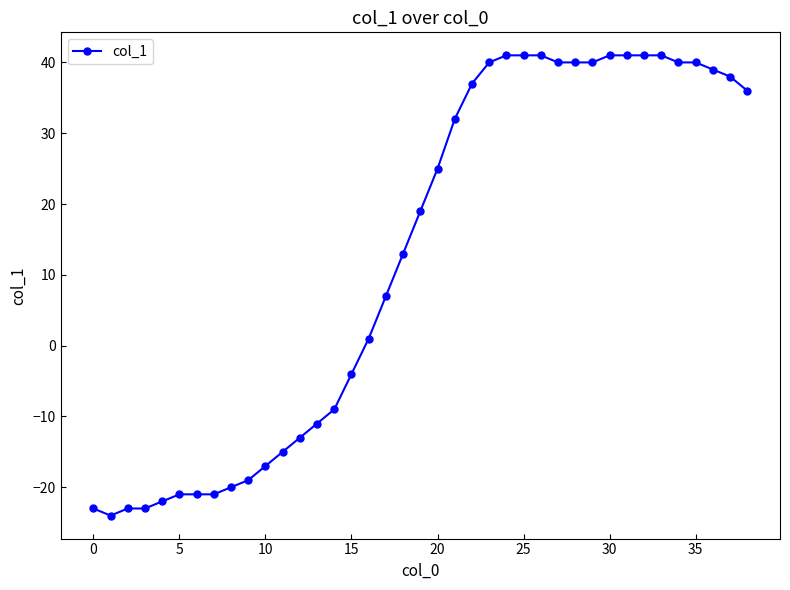

What is the sum of all values?

488